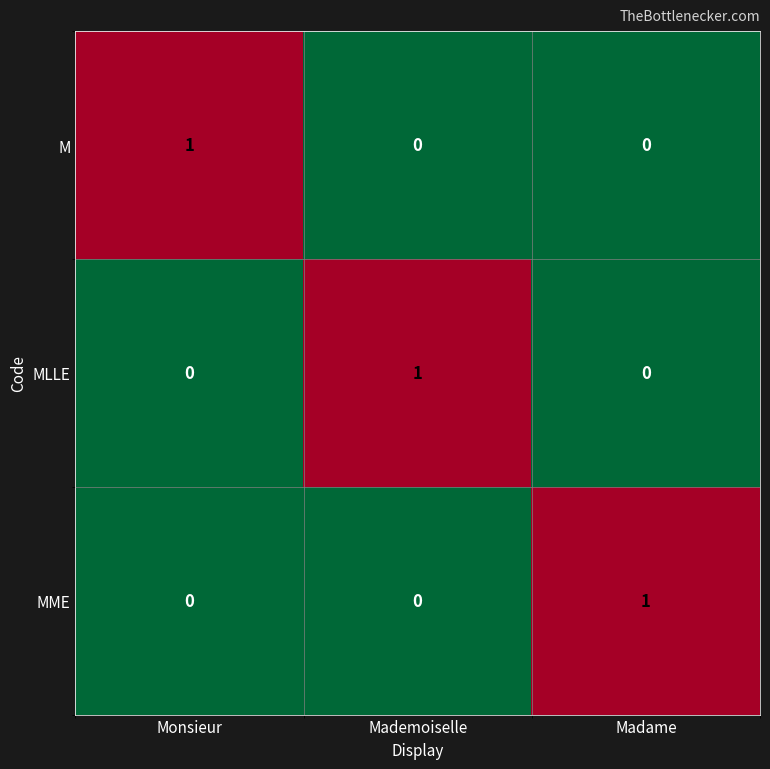

True or false: M has a value of 0 at Monsieur.

False